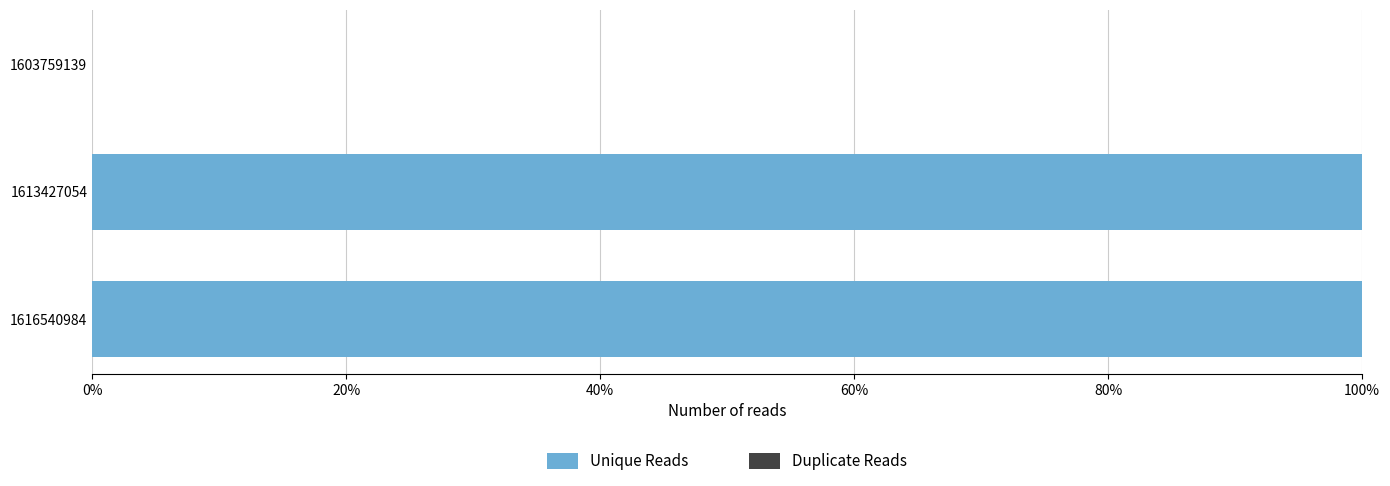

What is the sum of the values at 1613427054 and 1616540984?

200